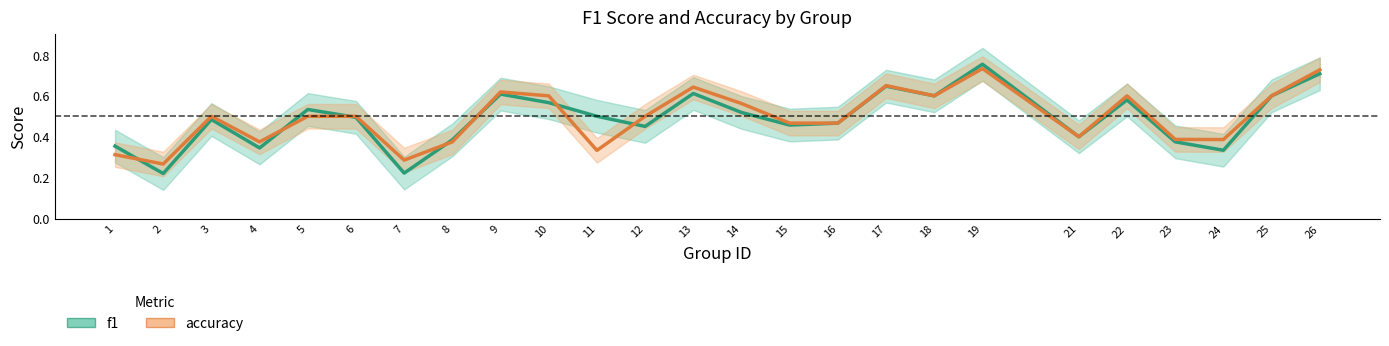

How many lines are shown in the chart?

2